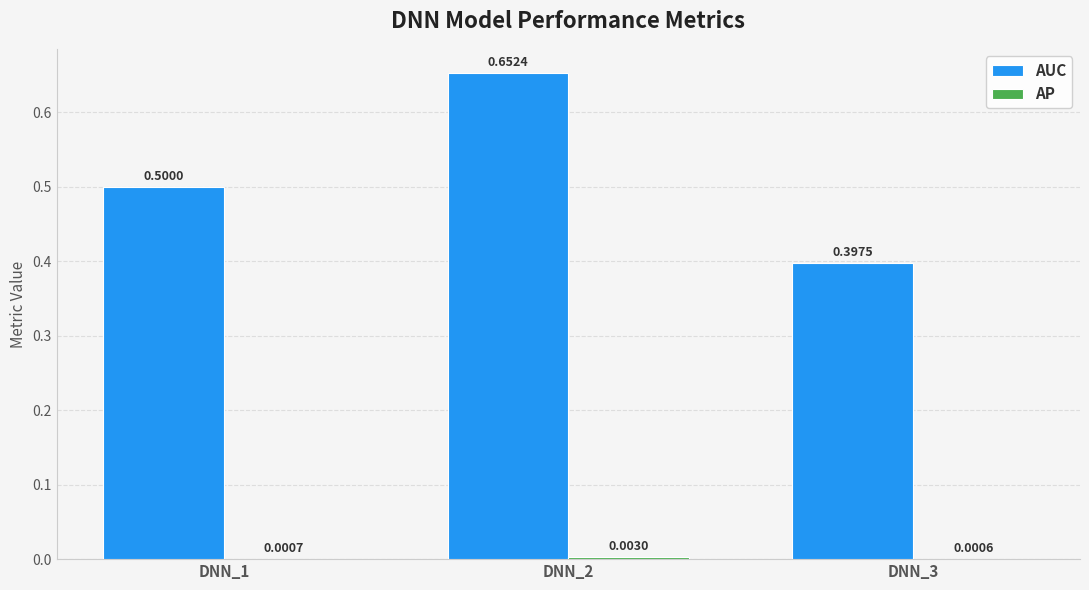

The AUC series shows 0.2 at DNN_2. True or false?

False